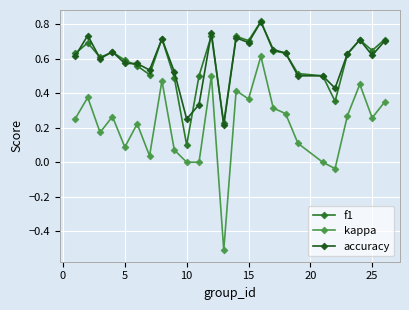

Does the chart display data point markers on the line(s)?

Yes